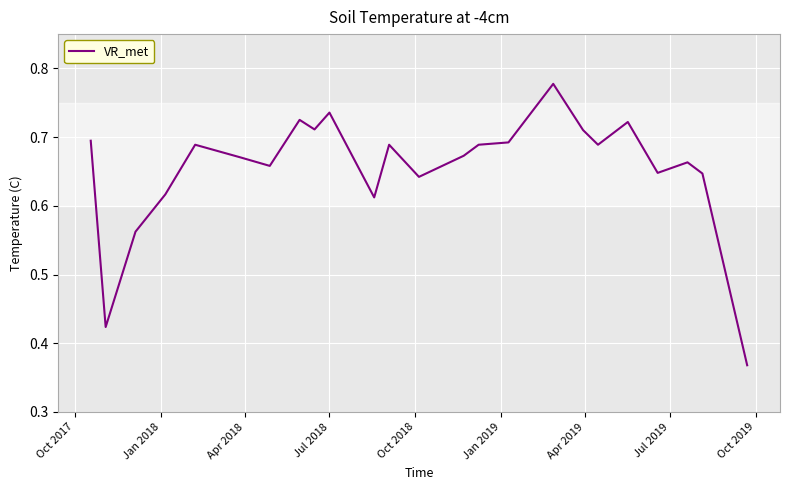

Count the values in the range 0 to 1.

24